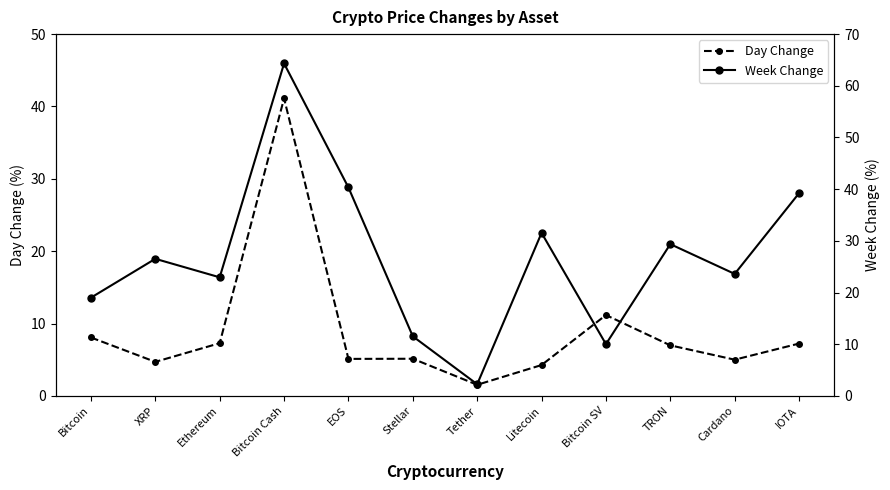

Does the chart have visible grid lines?

No